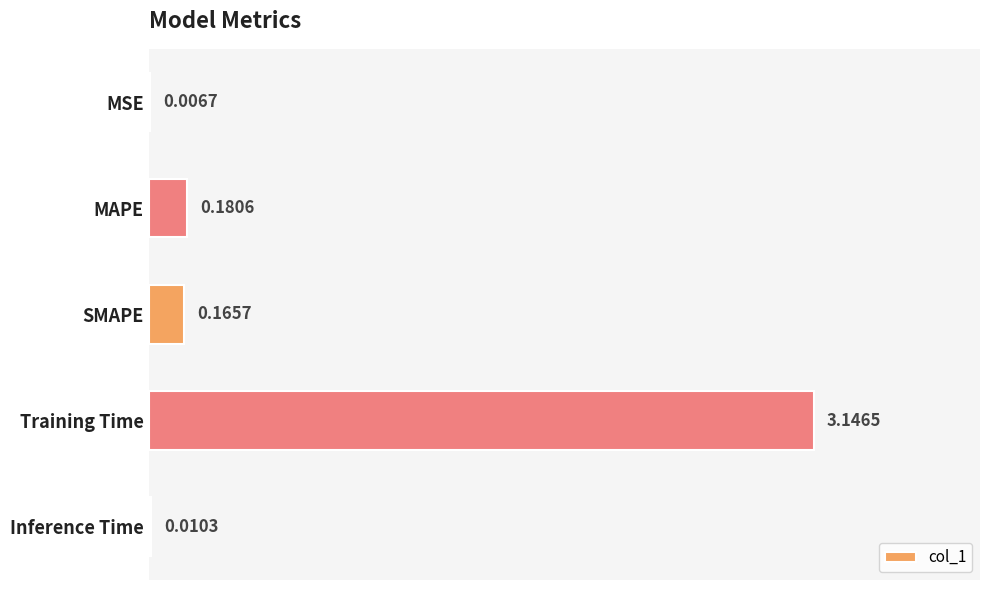

Which has a higher value, Training Time or Inference Time?

Training Time